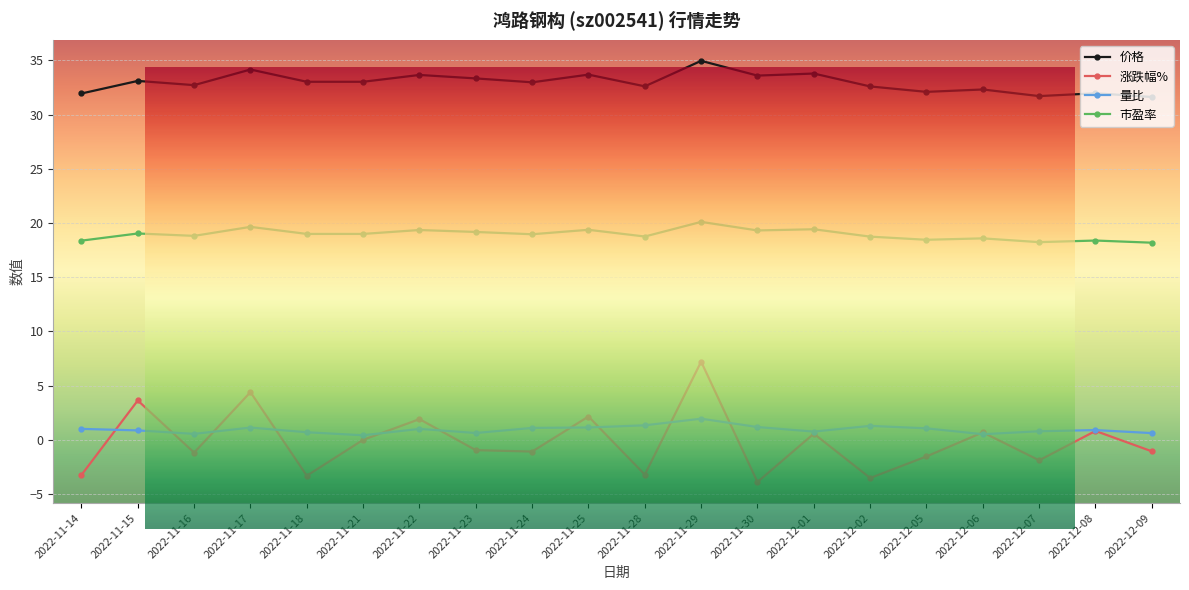

Is the value of 涨跌幅% at 2022-12-07 greater than the value of 价格 at 2022-11-23?

No